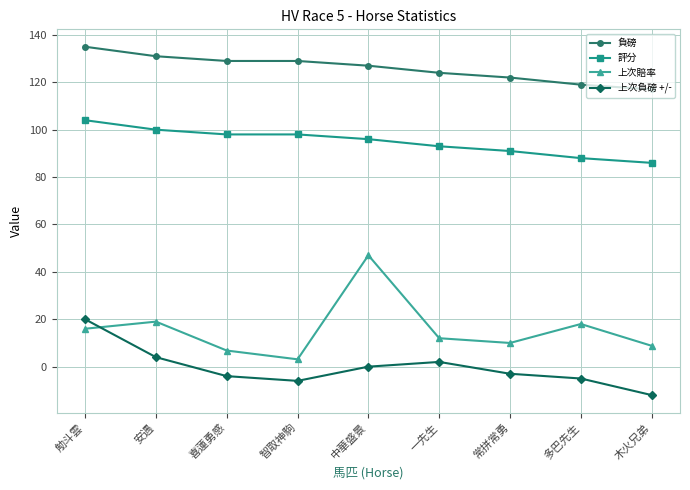

What is the label of the 7th point from the right?

喜蓮勇感